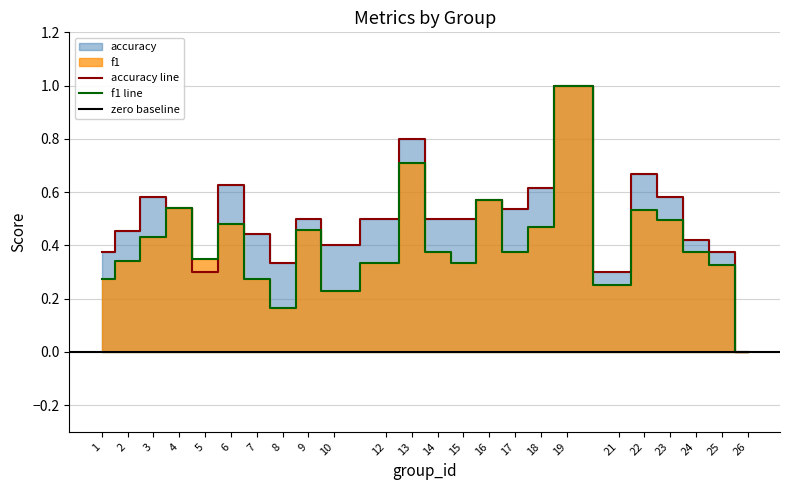

What is the value of the f1 point at the 6th from the left?

0.5